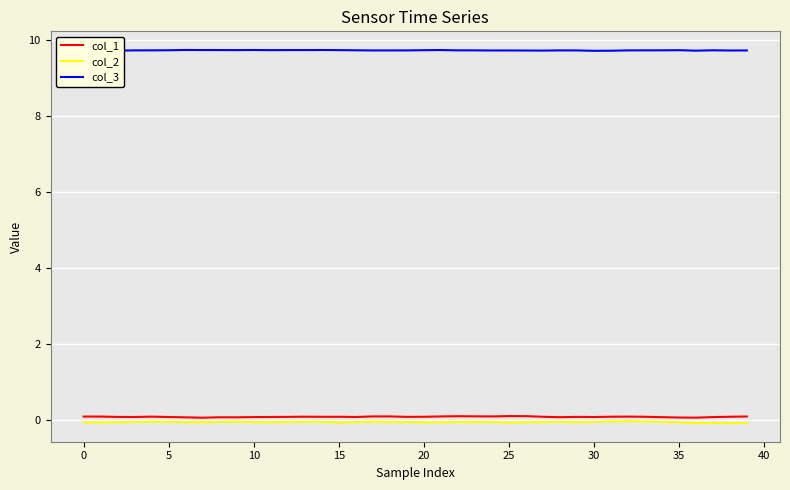

True or false: col_1 and col_2 cross at least once.

False